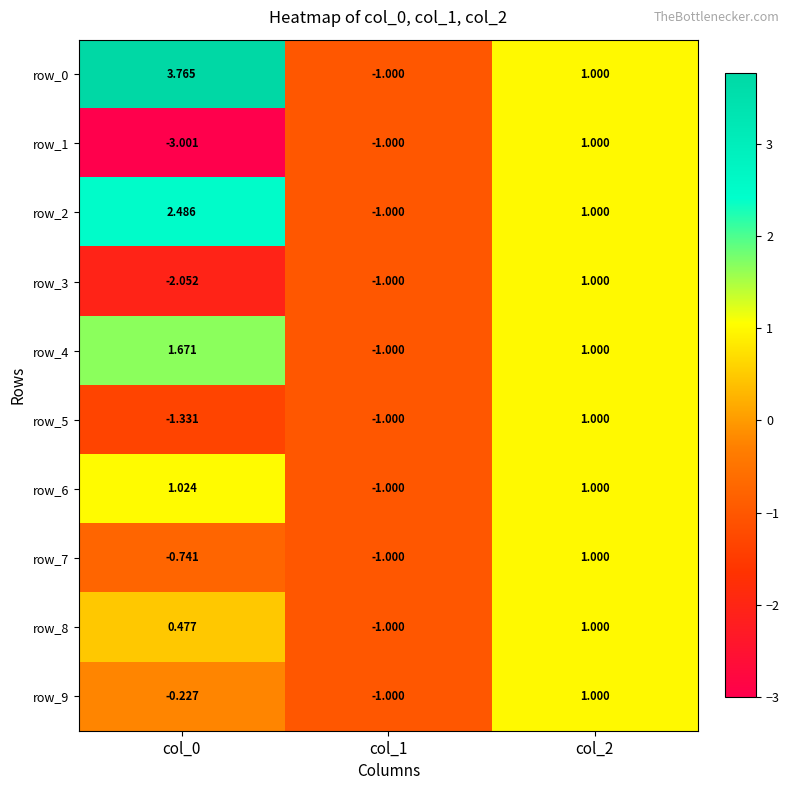

How many positive values does the row_9 series have?

1